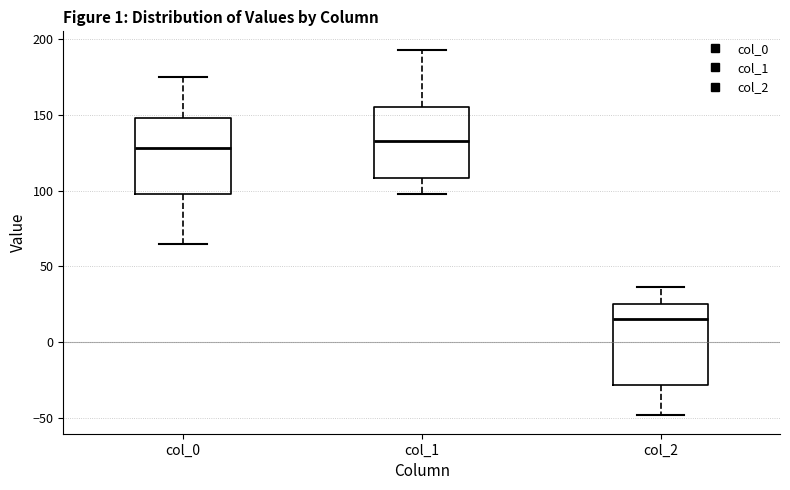

Where does the median line of the box for col_0 sit on the y-axis? The values are not printed on the chart, so give them approximately, as read against the axis.

130